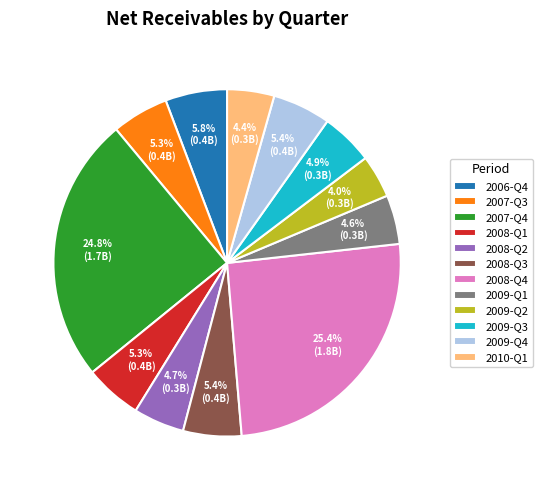

Is 2008-Q2 the majority of the pie?

No